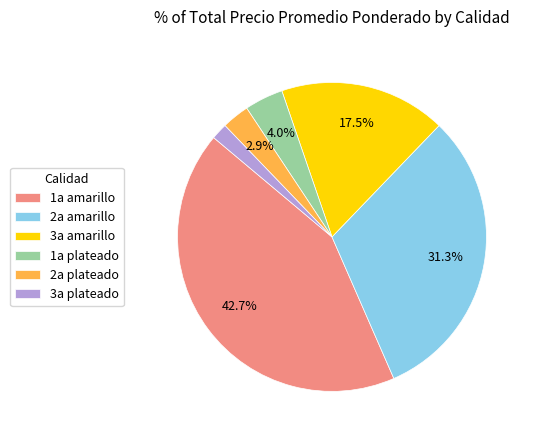

Rank the categories by value from lowest to highest.

3a plateado, 2a plateado, 1a plateado, 3a amarillo, 2a amarillo, 1a amarillo